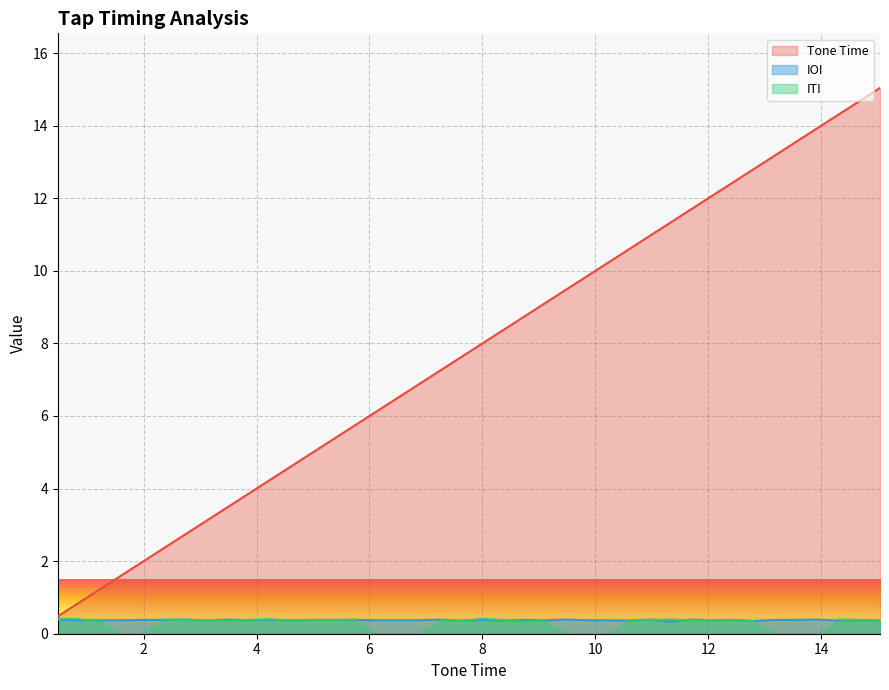

What is the highest value of the Tone Time series?

15.0